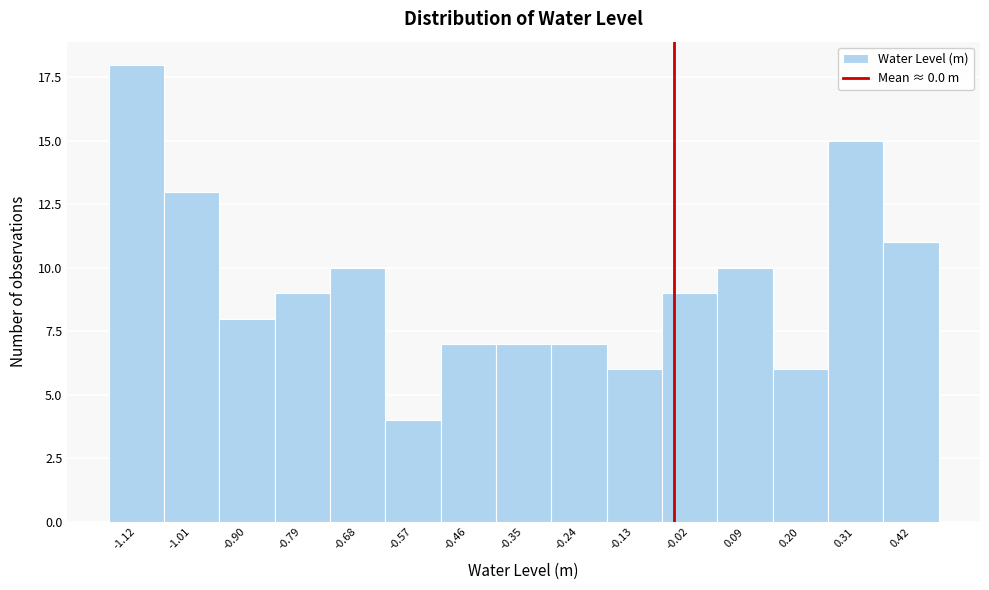

Reading left to right, list all the values displayed in this chart.

18	13	8	9	10	4	7	7	7	6	9	10	6	15	11